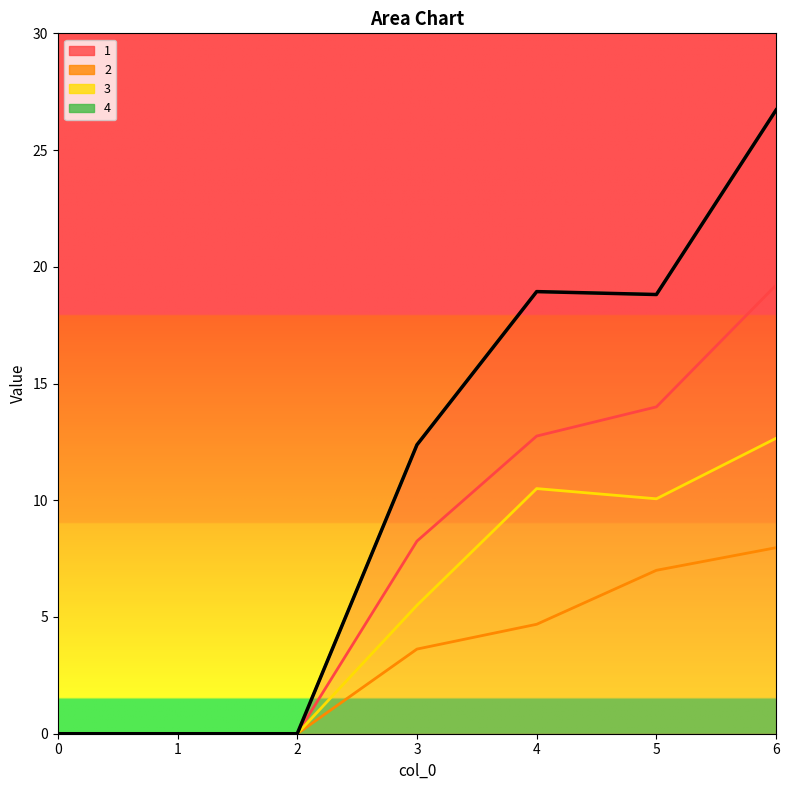

List the labels in order of value, smallest first.

0, 1, 2, 3, 5, 4, 6